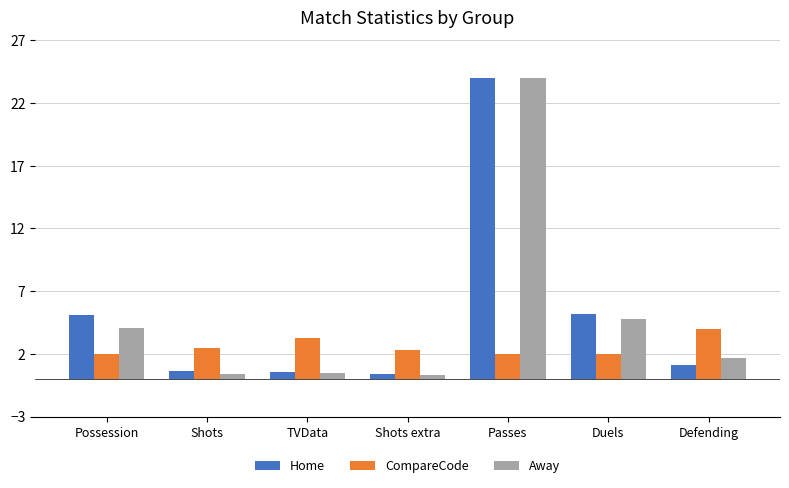

What is the maximum value shown in the chart?

24.0